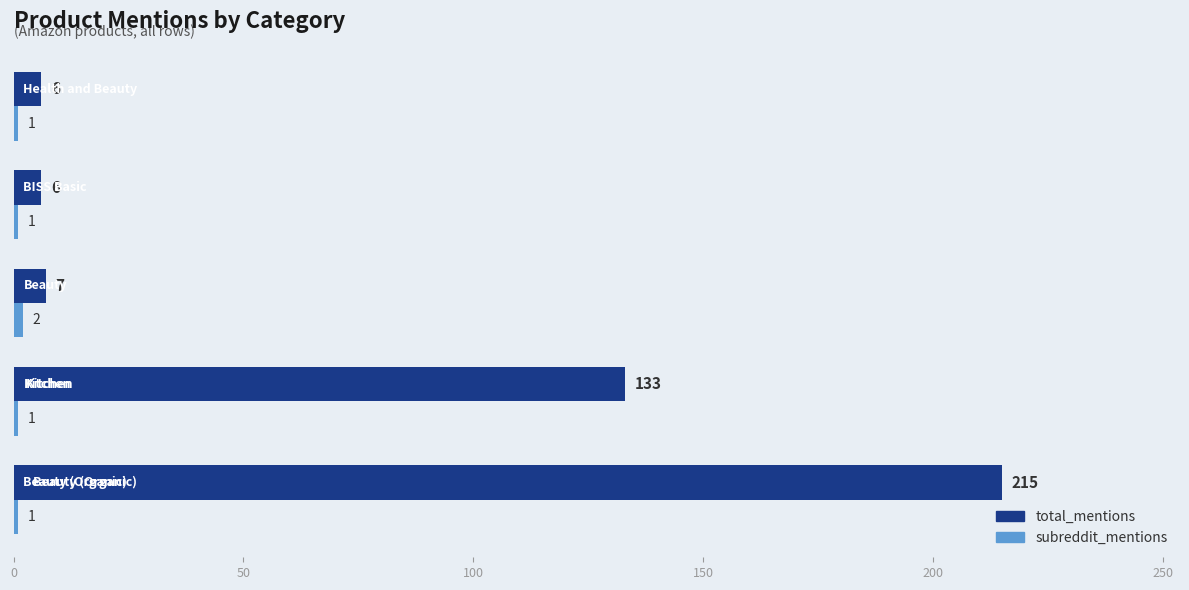

Which series has the largest total across all categories?

total_mentions